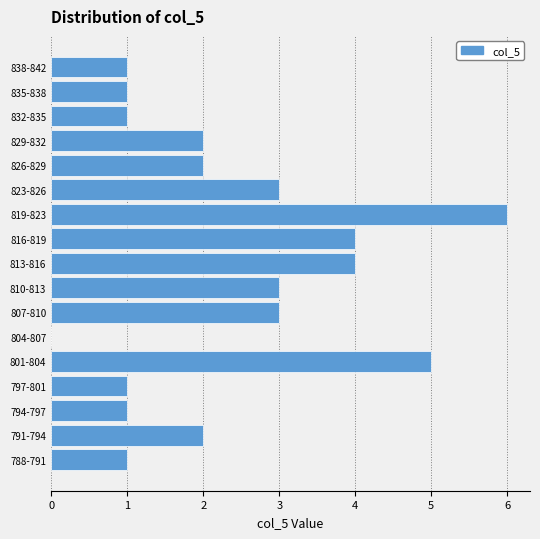

Reading bottom to top, list all the values displayed in this chart.

788-791=1	791-794=2	794-797=1	797-801=1	801-804=5	804-807=0	807-810=3	810-813=3	813-816=4	816-819=4	819-823=6	823-826=3	826-829=2	829-832=2	832-835=1	835-838=1	838-842=1